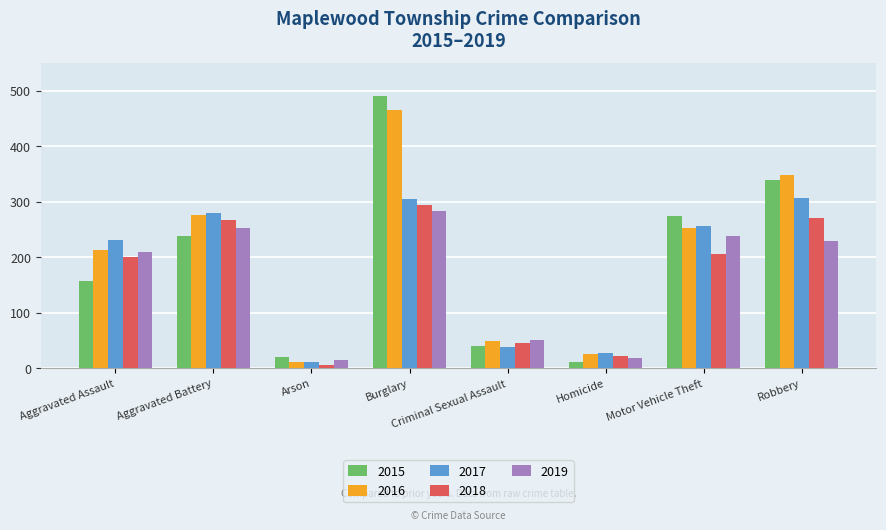

At which label does 2016 reach its minimum?

Arson